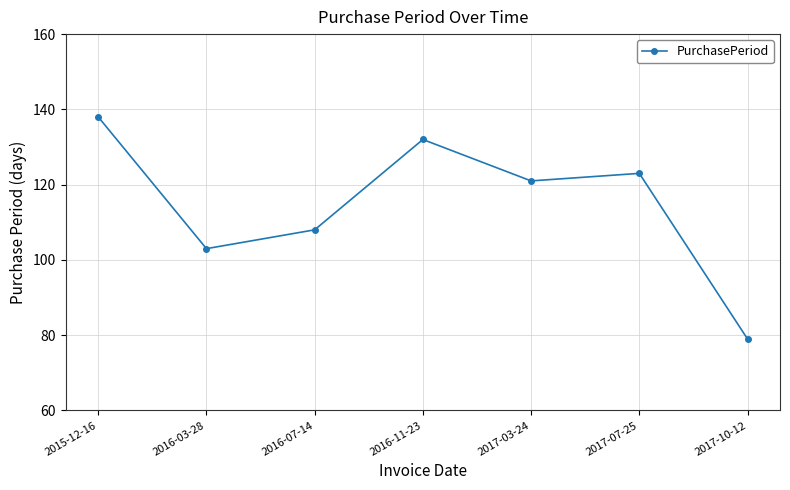

What is the difference between the values at 2016-07-14 and 2016-03-28?

5